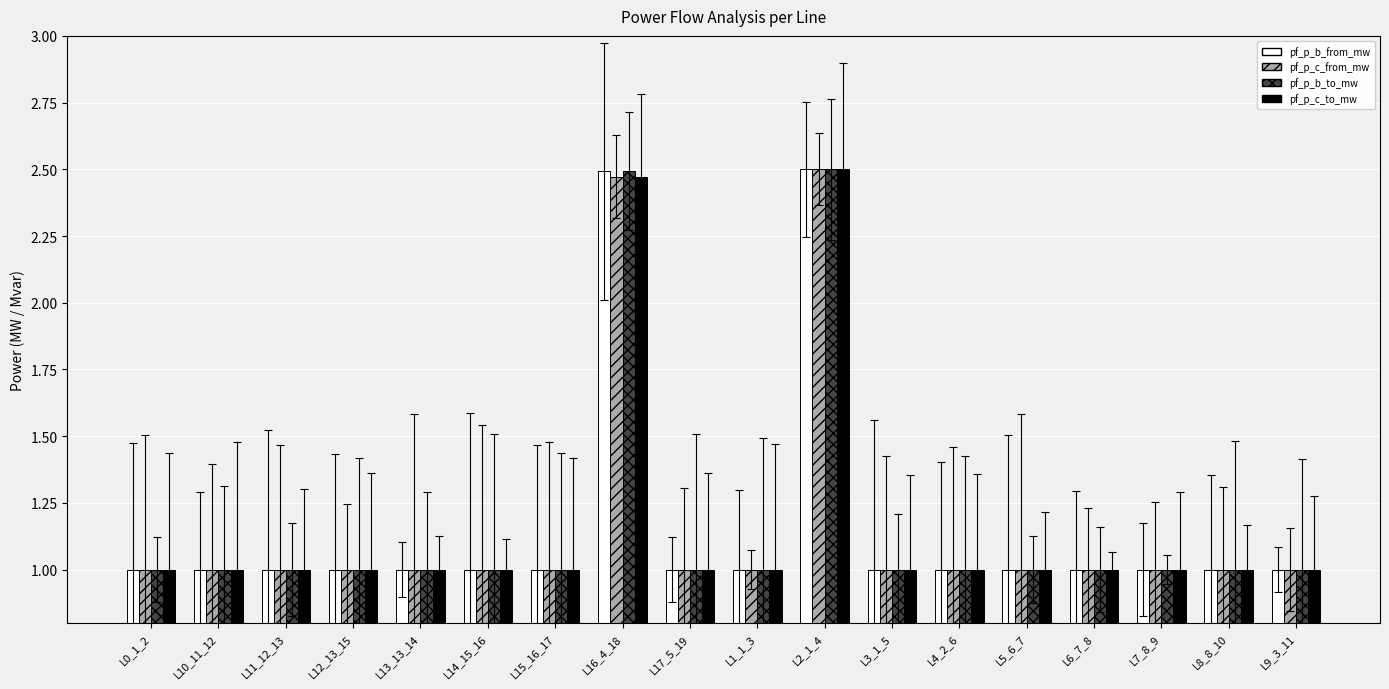

What is the average value of the pf_p_b_from_mw series?

1.2